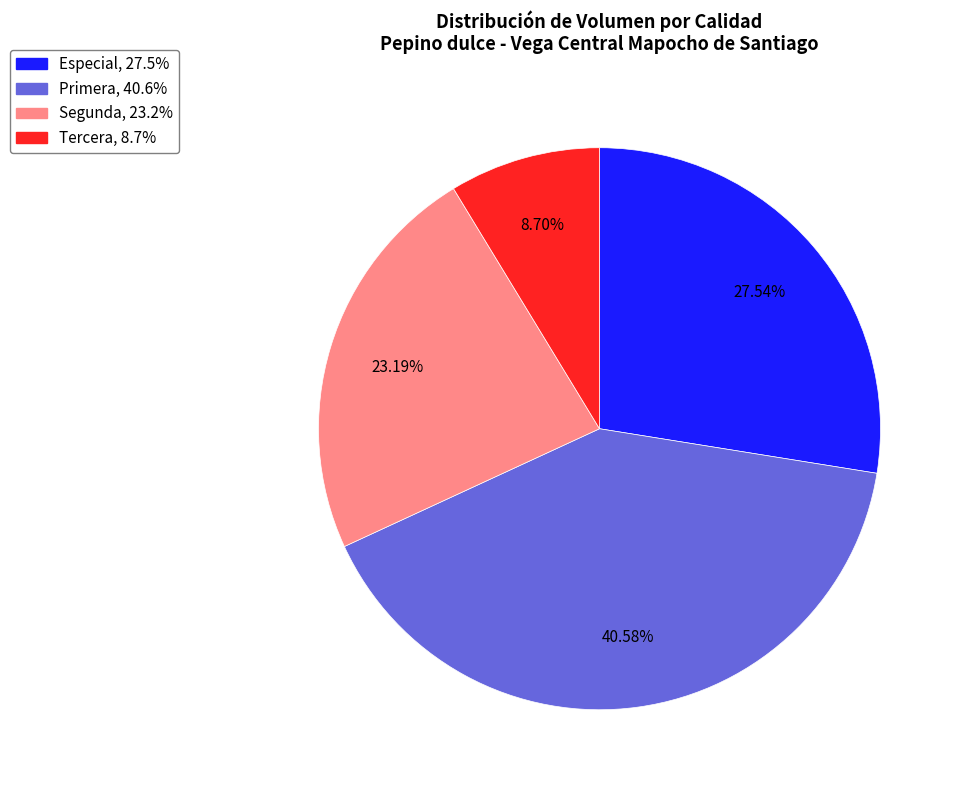

Which slice is the largest?

Primera